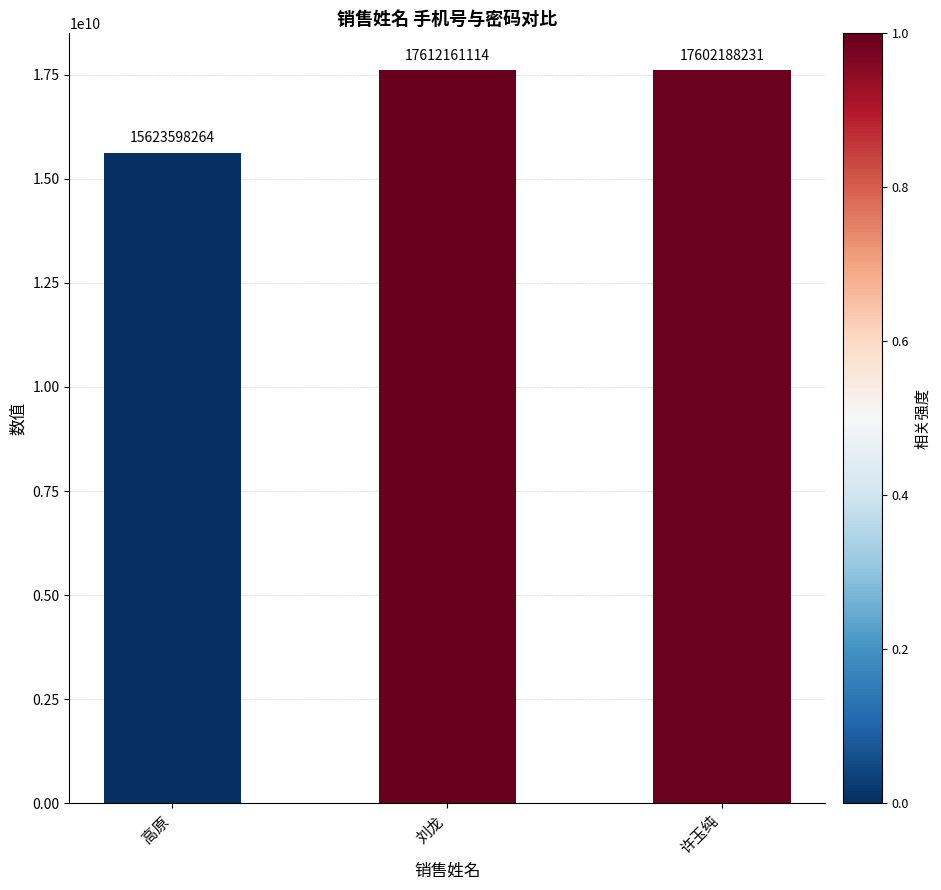

The value at 许玉纯 is 10825485928. True or false?

False